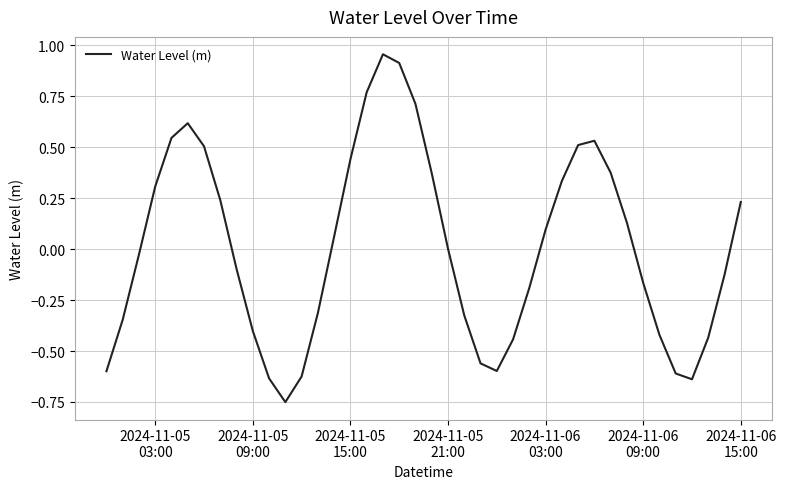

Count the number of data series in this chart.

1